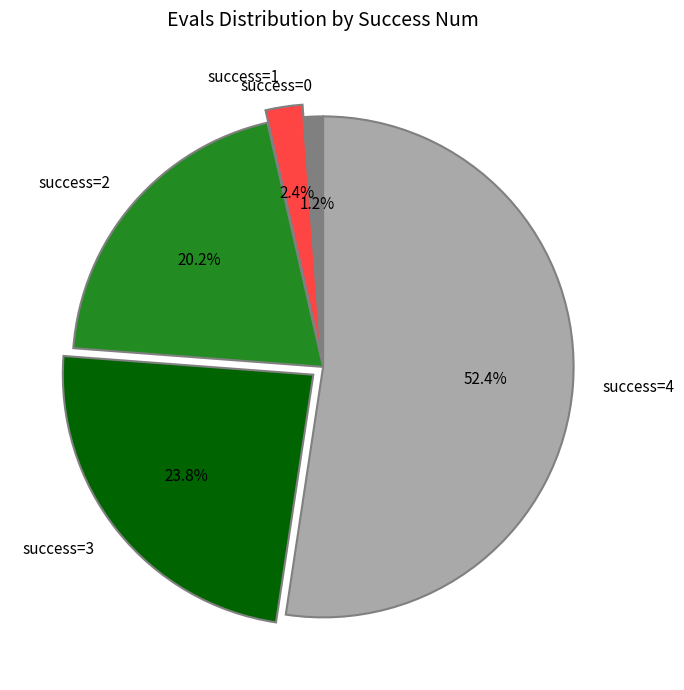

What percentage do success=0 and success=3 together represent?

25.0%